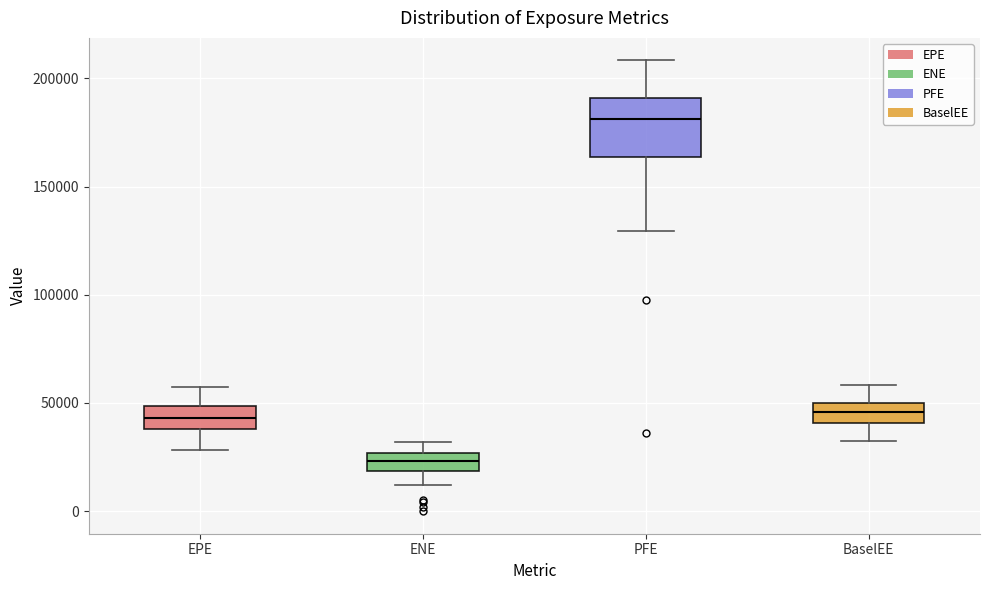

Reading left to right, read every box against the y-axis: the position of its median line, the range the box covers, and the ends of its whiskers. The values are not printed on the chart, so give them approximately, as read against the axis.

EPE: median 45000, box 40000 to 50000, whiskers 30000 to 55000
ENE: median 25000 (inside the box), box 20000 to 25000, whiskers 10000 to 30000
PFE: median 180000, box 165000 to 190000, whiskers 130000 to 210000
BaselEE: median 45000, box 40000 to 50000, whiskers 30000 to 60000